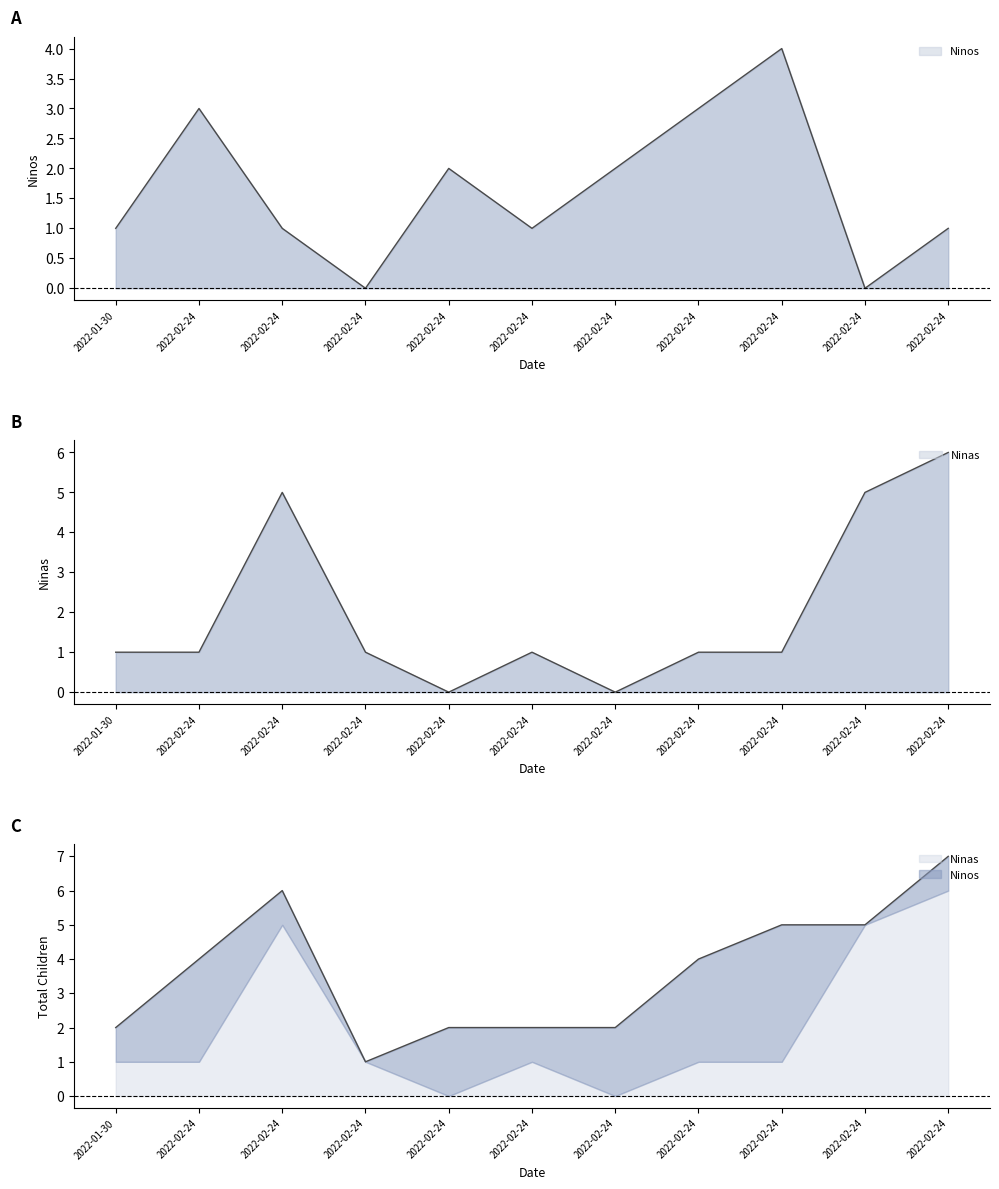

Which series has the widest spread of values?

Ninas